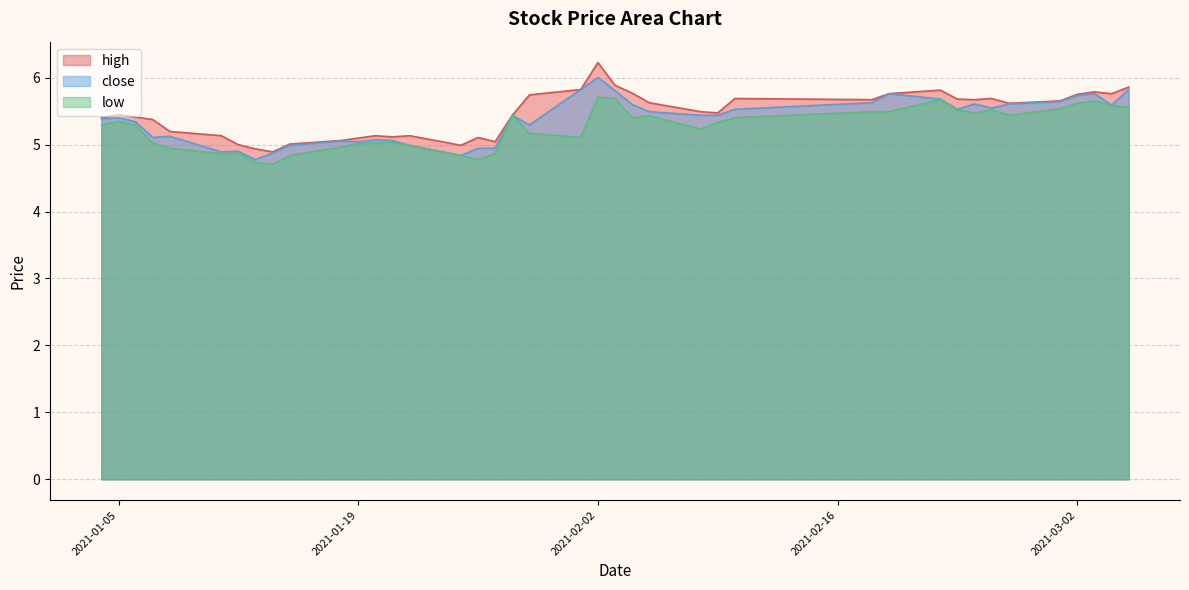

Reading right to left, list all the values displayed in this chart.

close: 5.8	5.6	5.8	5.7	5.6	5.6	5.5	5.6	5.5	5.7	5.8	5.6	5.5	5.4	5.4	5.5	5.6	5.8	6.0	5.8	5.3	5.4	4.9	4.9	4.8	5.0	5.1	5.1	5.0	5.1	5.0	4.9	4.8	4.9	4.9	5.1	5.1	5.3	5.4	5.4
high: 5.9	5.8	5.8	5.8	5.7	5.6	5.7	5.7	5.7	5.8	5.8	5.7	5.7	5.5	5.5	5.6	5.8	5.9	6.2	5.8	5.7	5.4	5.0	5.1	5.0	5.1	5.1	5.1	5.1	5.1	5.0	4.9	4.9	5.0	5.1	5.2	5.4	5.4	5.4	5.4
low: 5.6	5.6	5.7	5.6	5.5	5.4	5.5	5.5	5.5	5.7	5.5	5.5	5.4	5.3	5.2	5.4	5.4	5.7	5.7	5.1	5.2	5.4	4.9	4.8	4.8	5.0	5.0	5.0	5.0	5.0	4.8	4.7	4.7	4.9	4.9	4.9	5.0	5.3	5.3	5.3